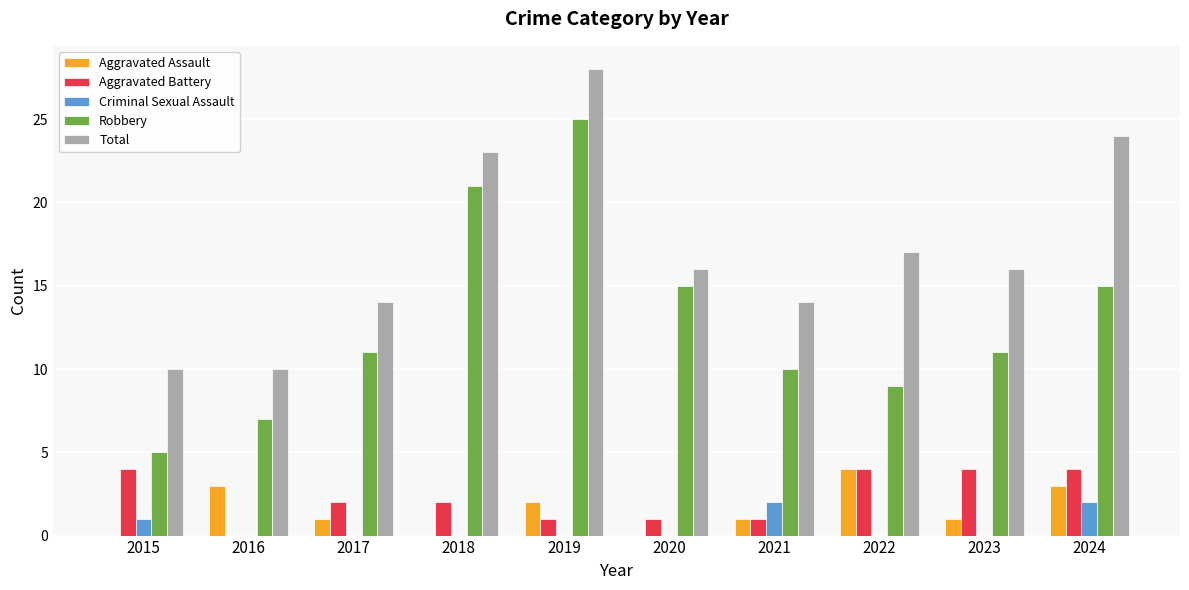

Is it true that Robbery equals 25 at 2019?

True